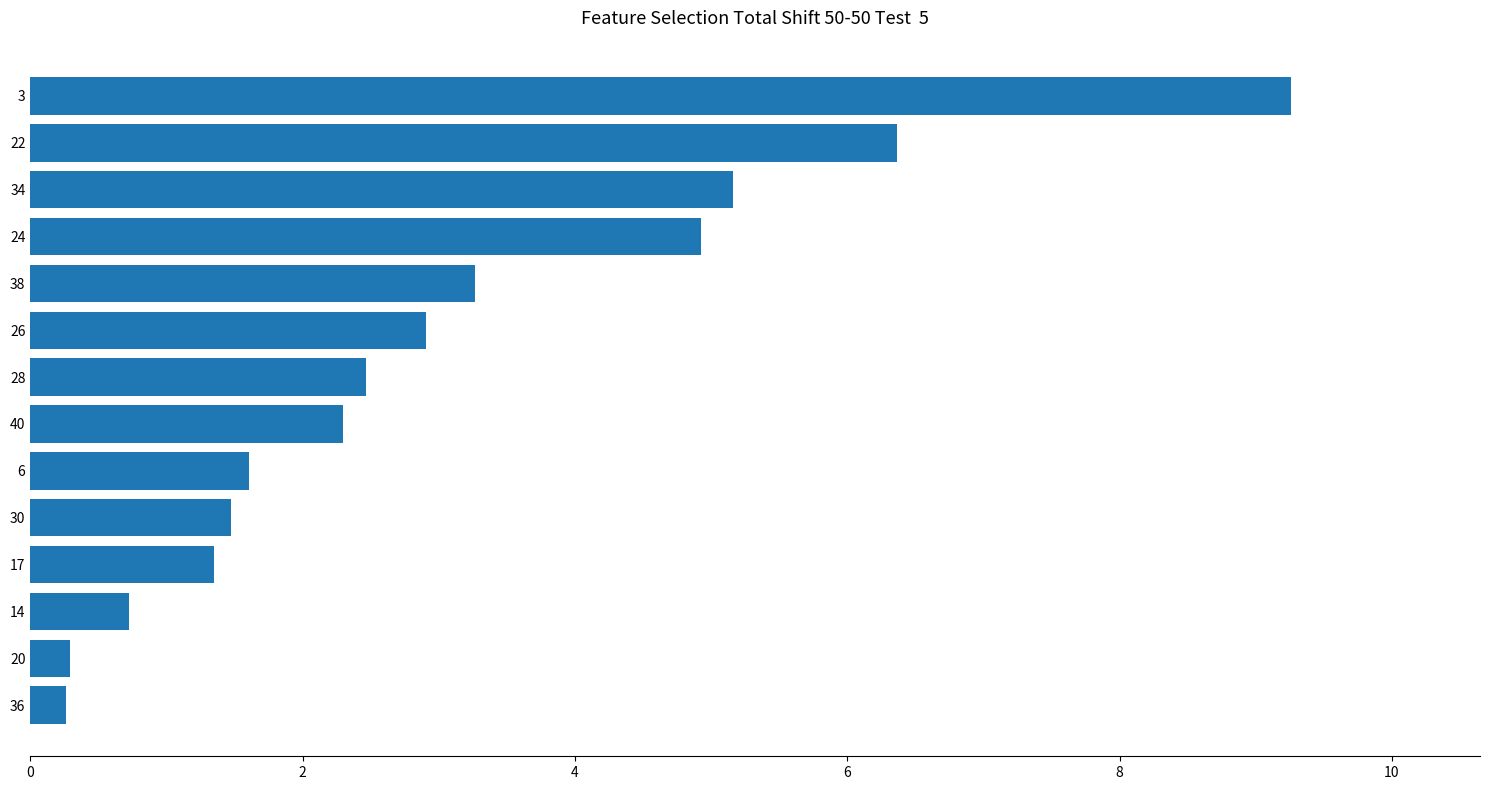

What value does the data have at 36?

0.3